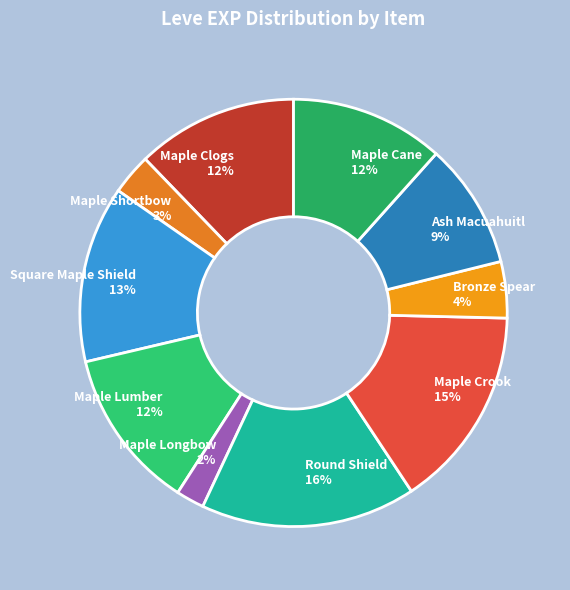

What percentage is the Maple Longbow slice, to the nearest percent?

2%